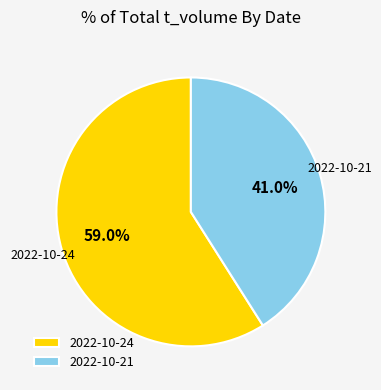

Rank the categories by value from highest to lowest.

2022-10-24, 2022-10-21